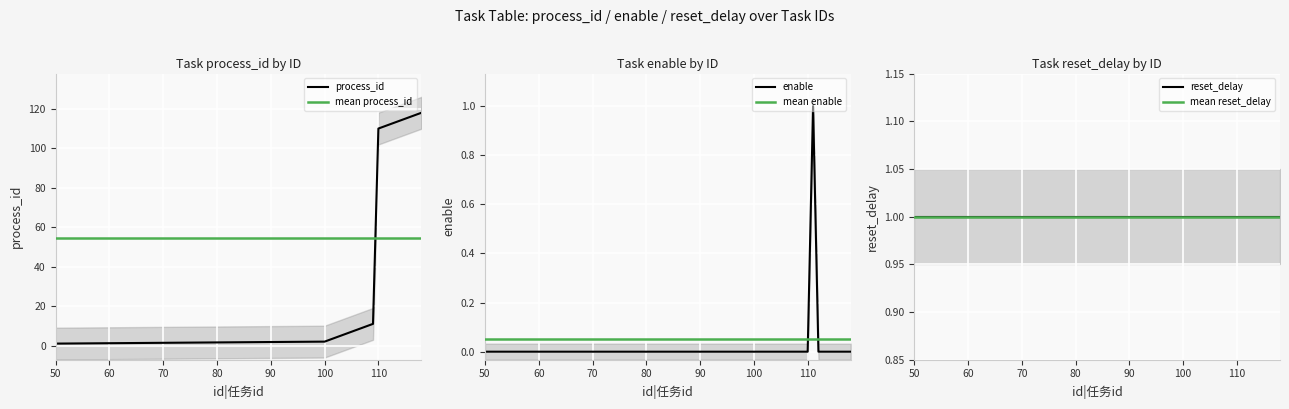

True or false: process_id and enable intersect in this chart.

False